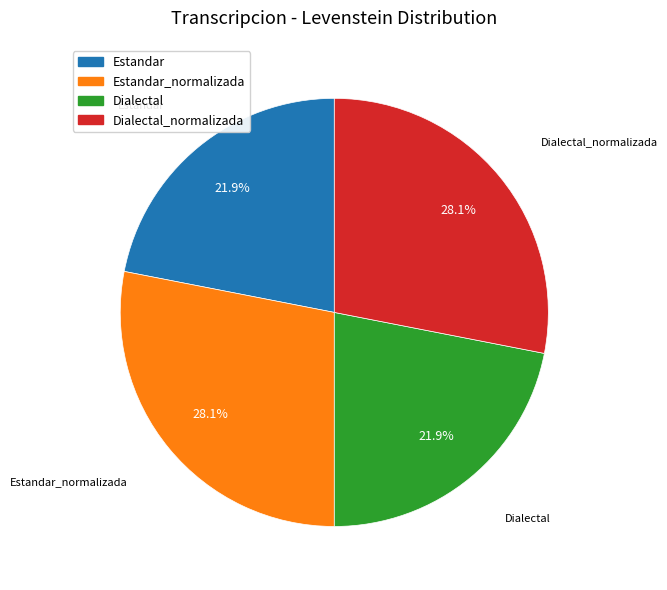

Does any single category account for the majority?

No